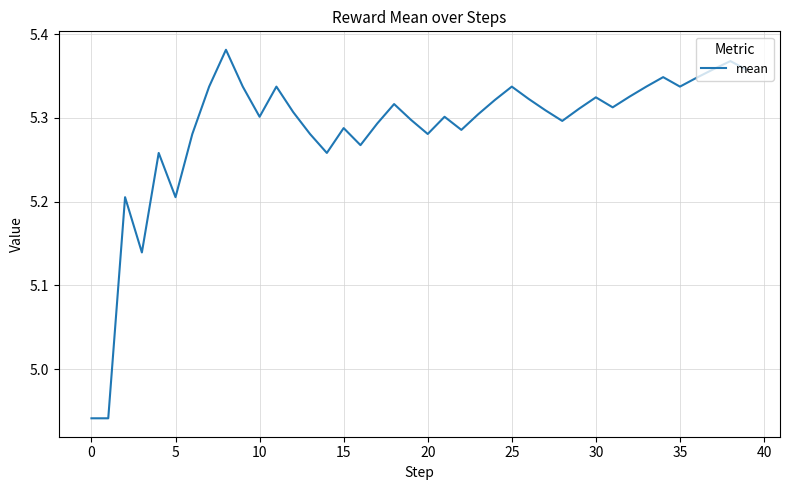

How many lines are shown in the chart?

1